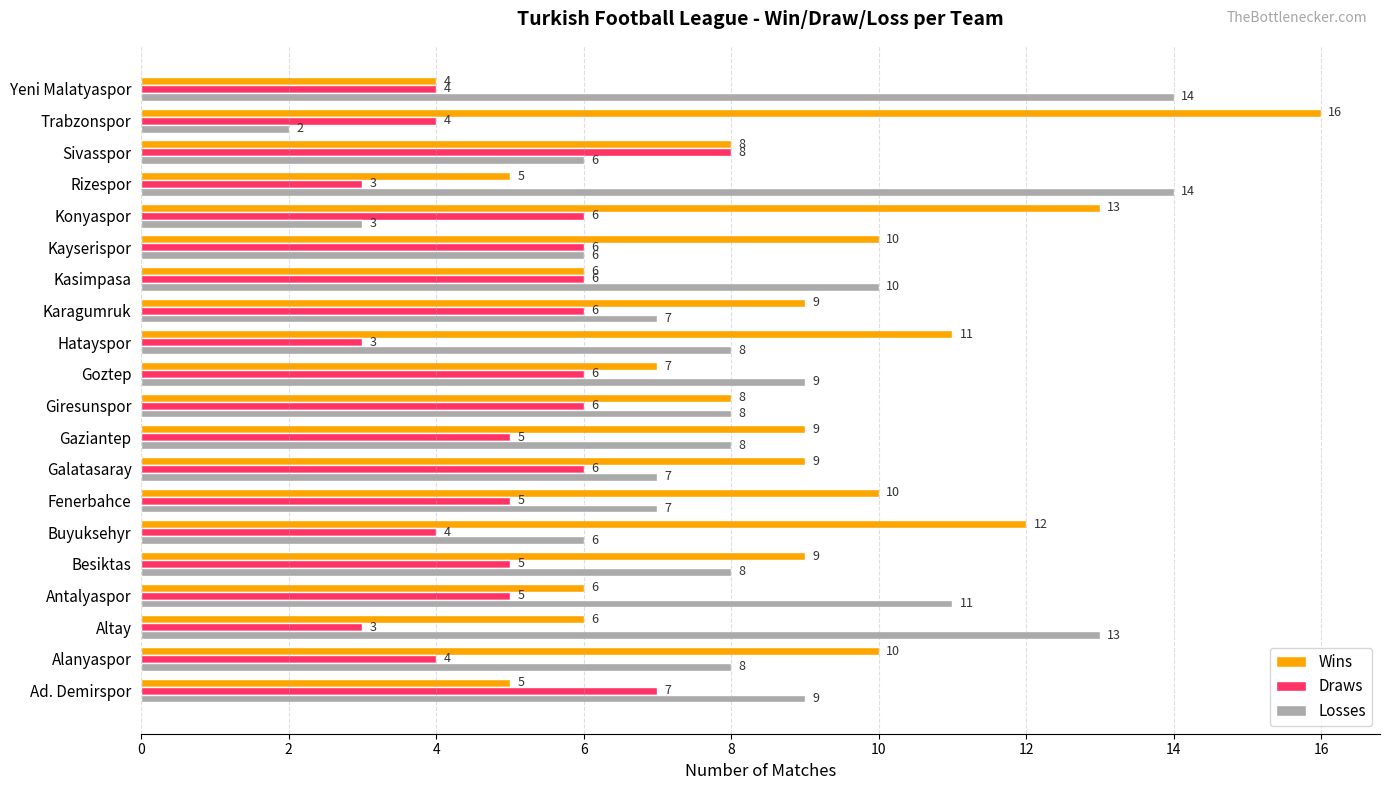

Rank the series at Karagumruk from highest to lowest value.

Wins, Losses, Draws